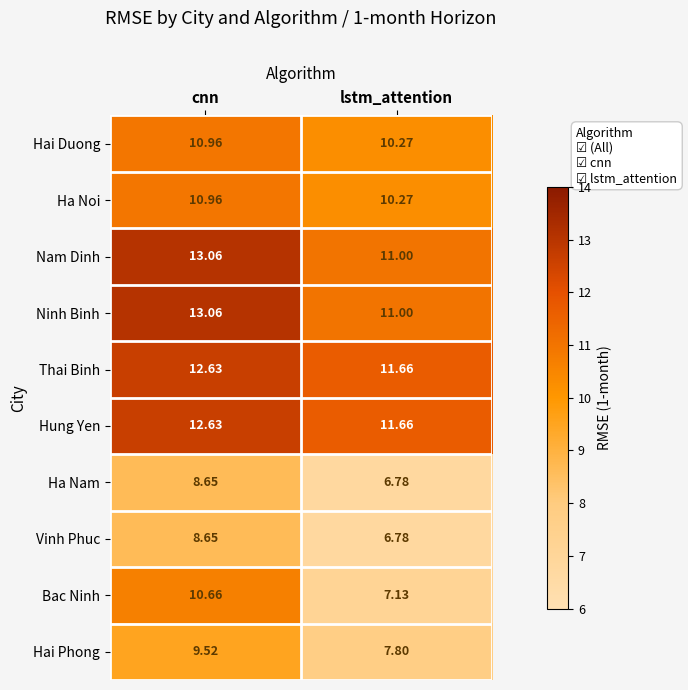

At which category is the sum across all series the highest?

cnn